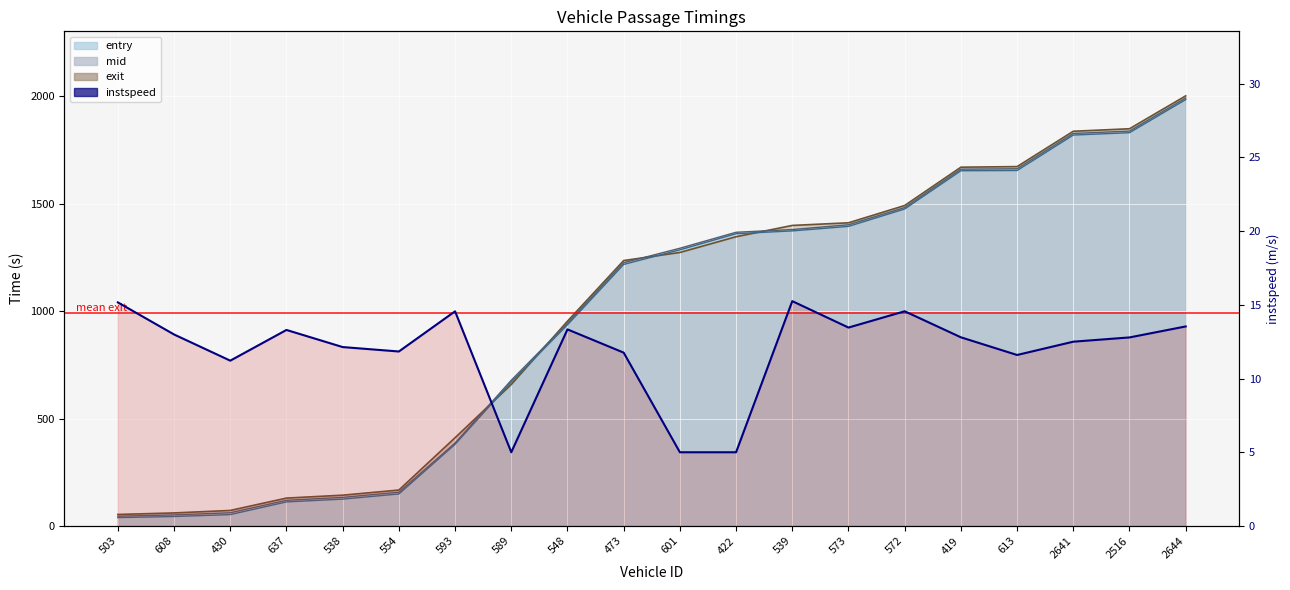

Where is the data nearest to the value 10?

430